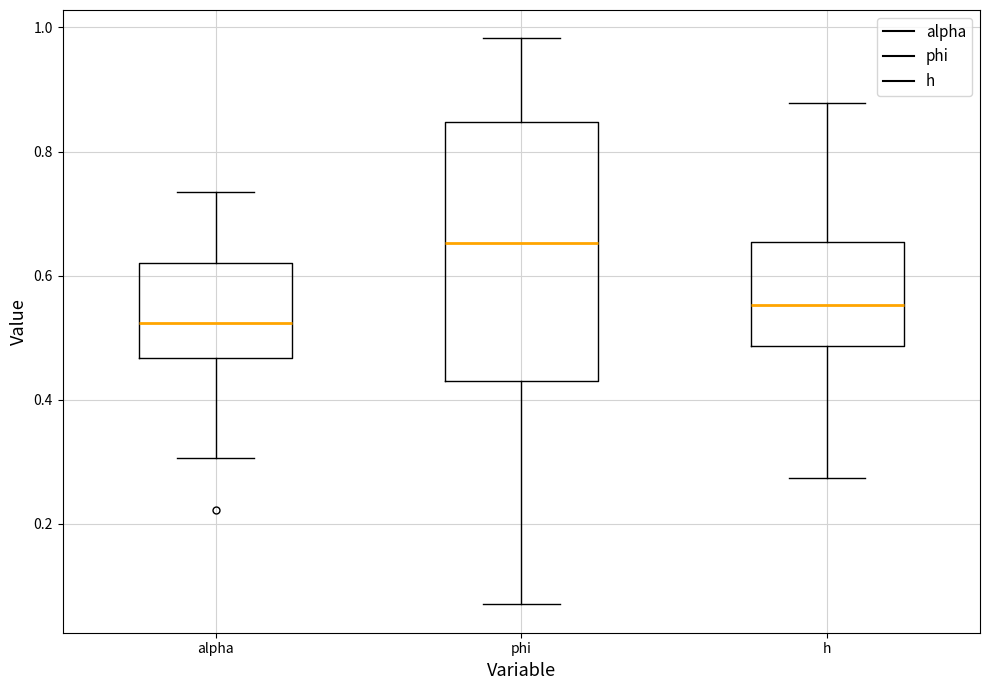

Which box's median line is the highest?

phi